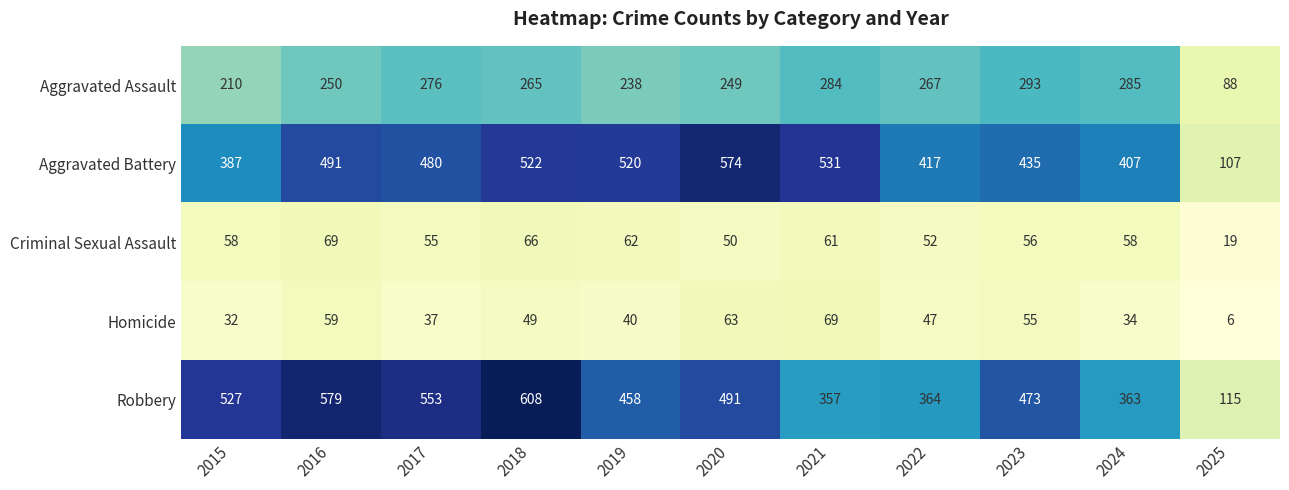

Is it true that Homicide equals 6 at 2025?

True